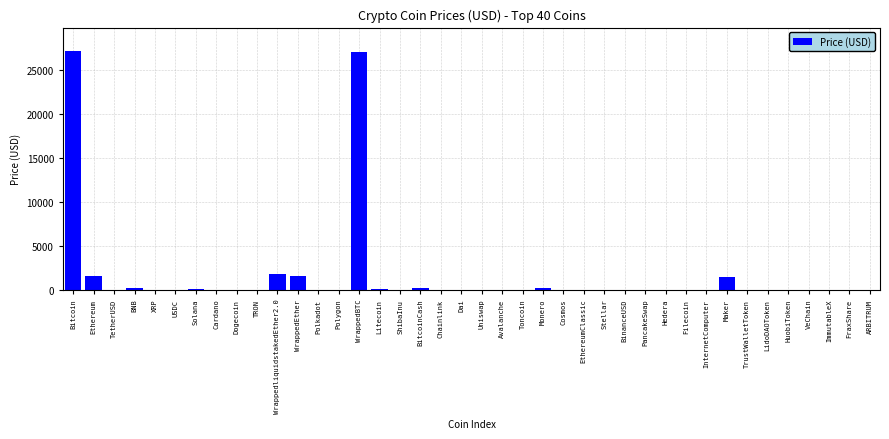

Which has a higher value, Monero or Bitcoin?

Bitcoin